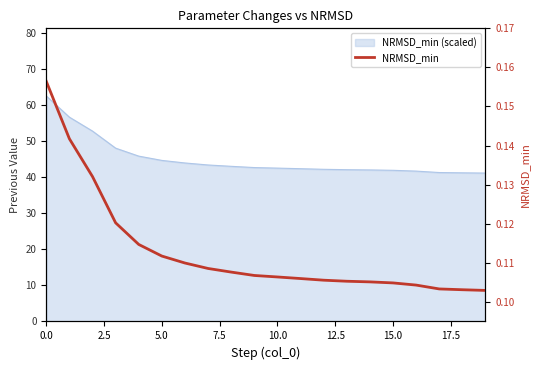

What is the smallest value displayed?

0.1